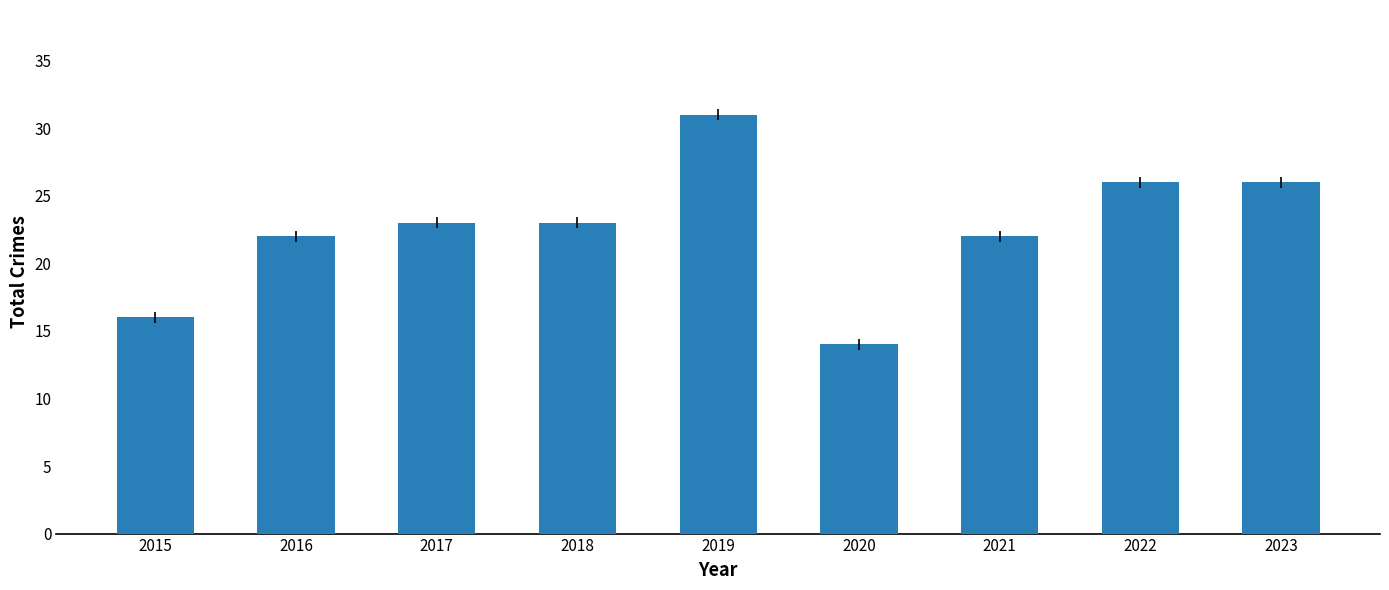

What is the sum of the values at 2017 and 2016?

45